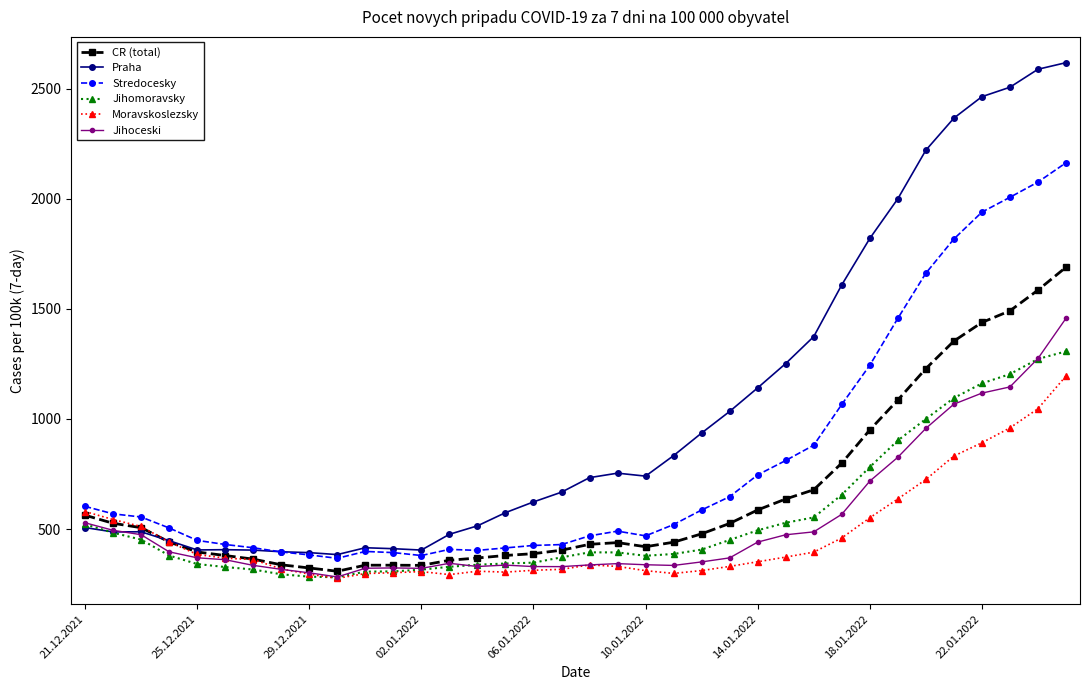

Which series has the largest total across all categories?

Praha